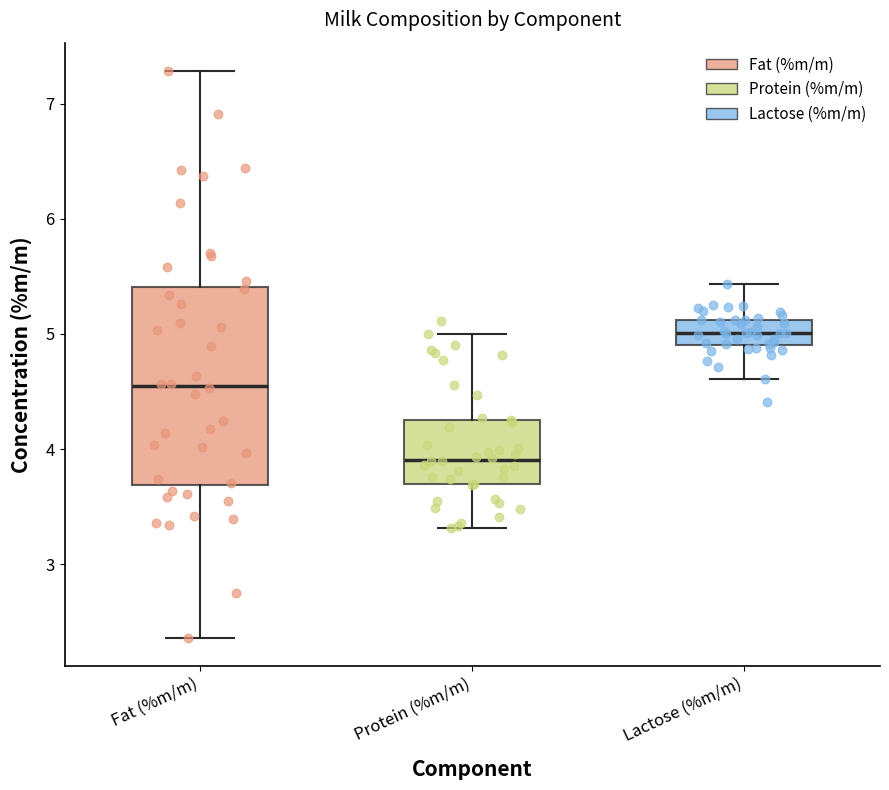

Comparing the boxes themselves (not the whiskers), which one is the tallest?

Fat (%m/m)